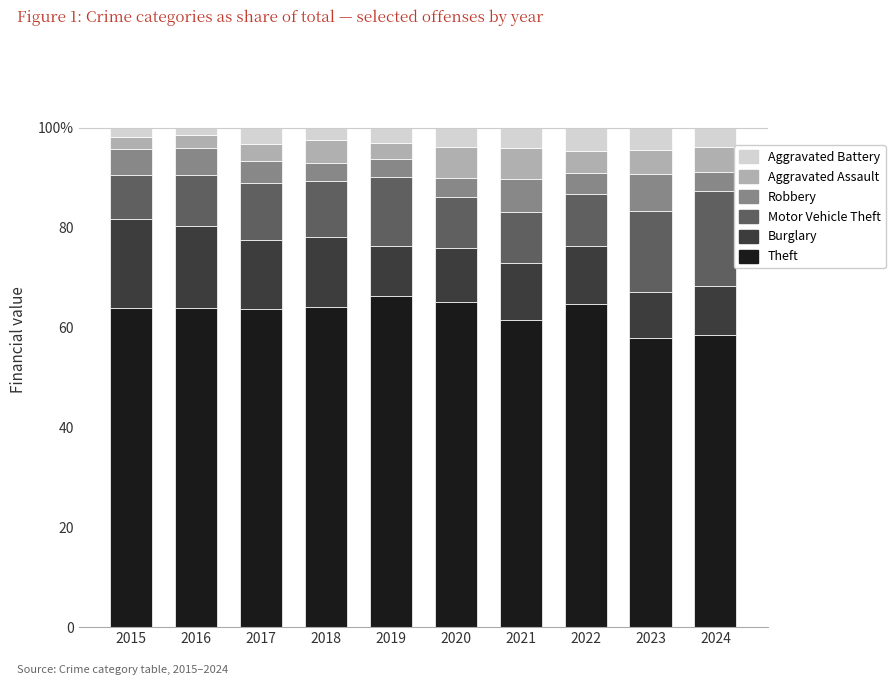

Where does the Theft series first go above 64?

2015